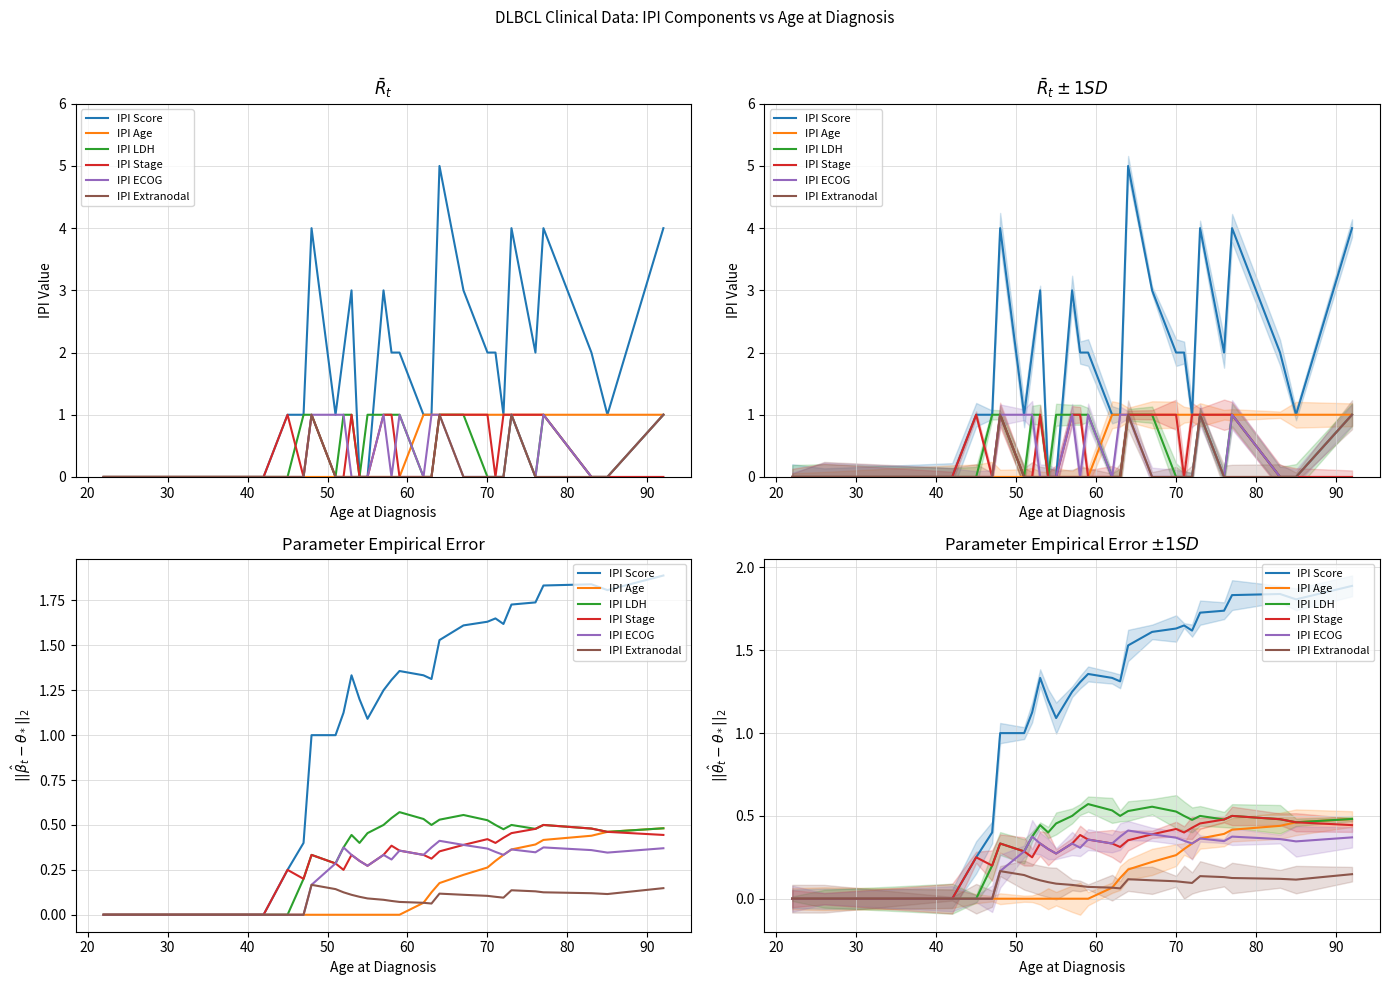

Count the number of categories in the chart.

27